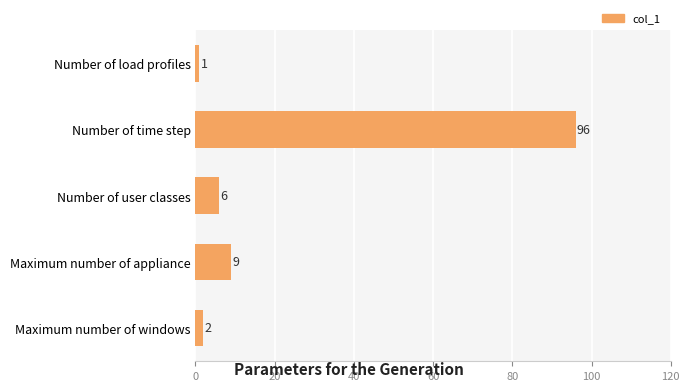

Which label corresponds to the largest value in the chart?

Number of time step